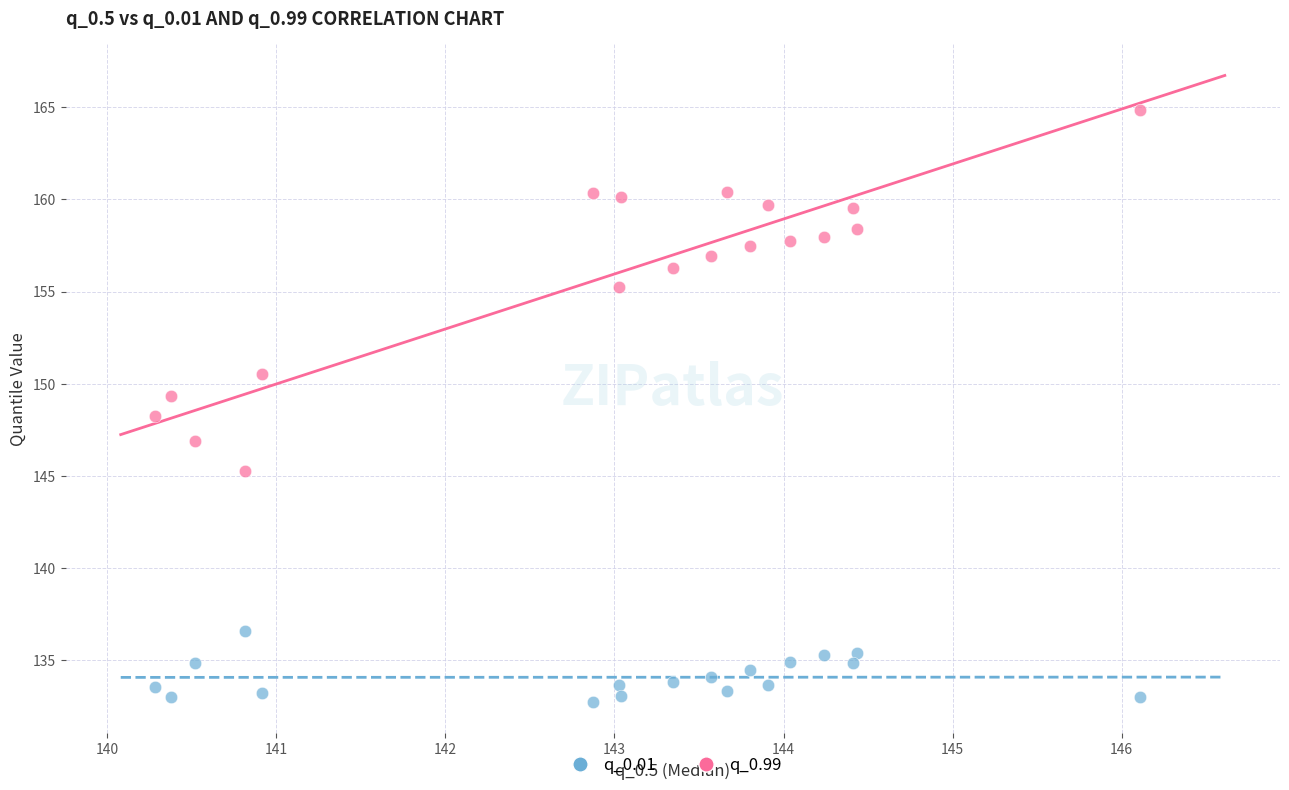

Across all data points, what is the range of Y values (max minus min)?

32.1